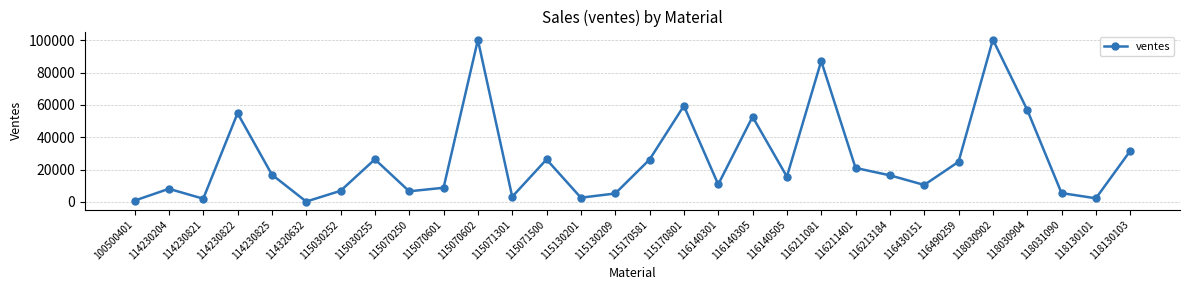

What is the difference between the maximum and minimum values?

100285.7